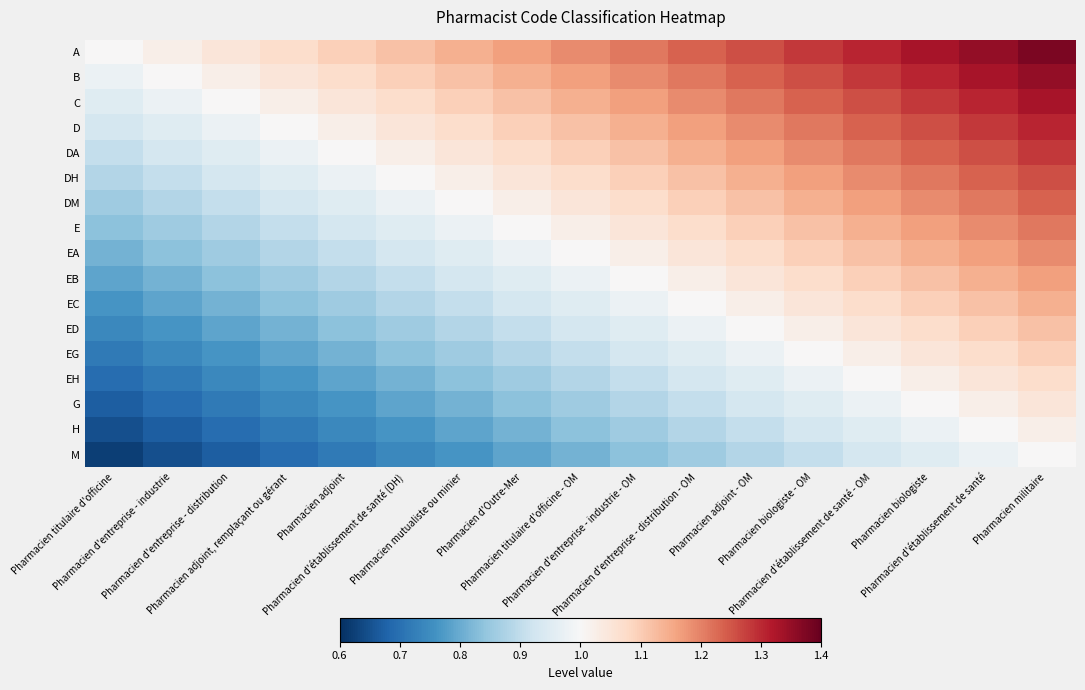

At which category is the sum across all series the highest?

Pharmacien militaire